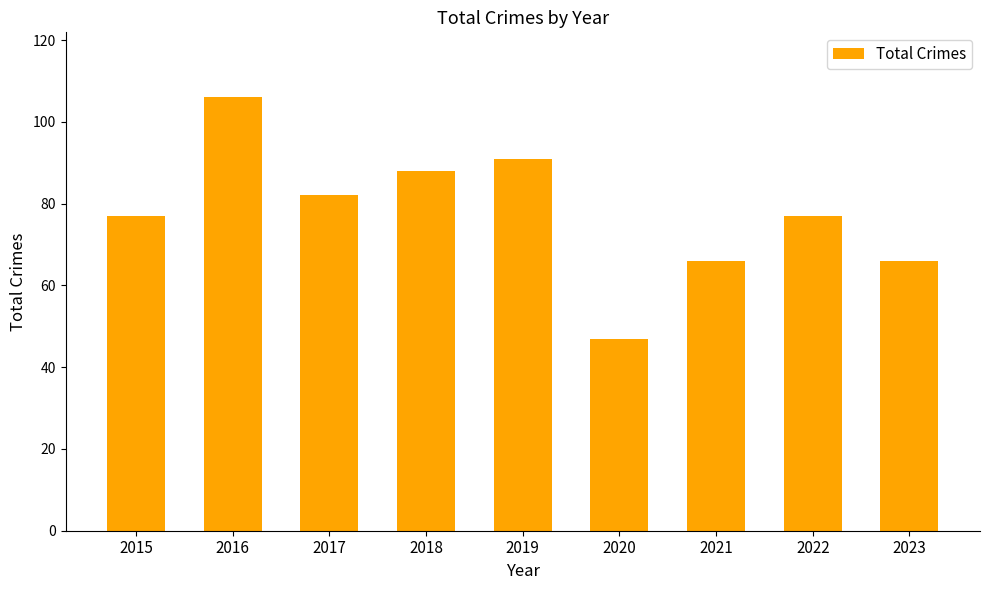

Does the chart contain stacked bars?

No